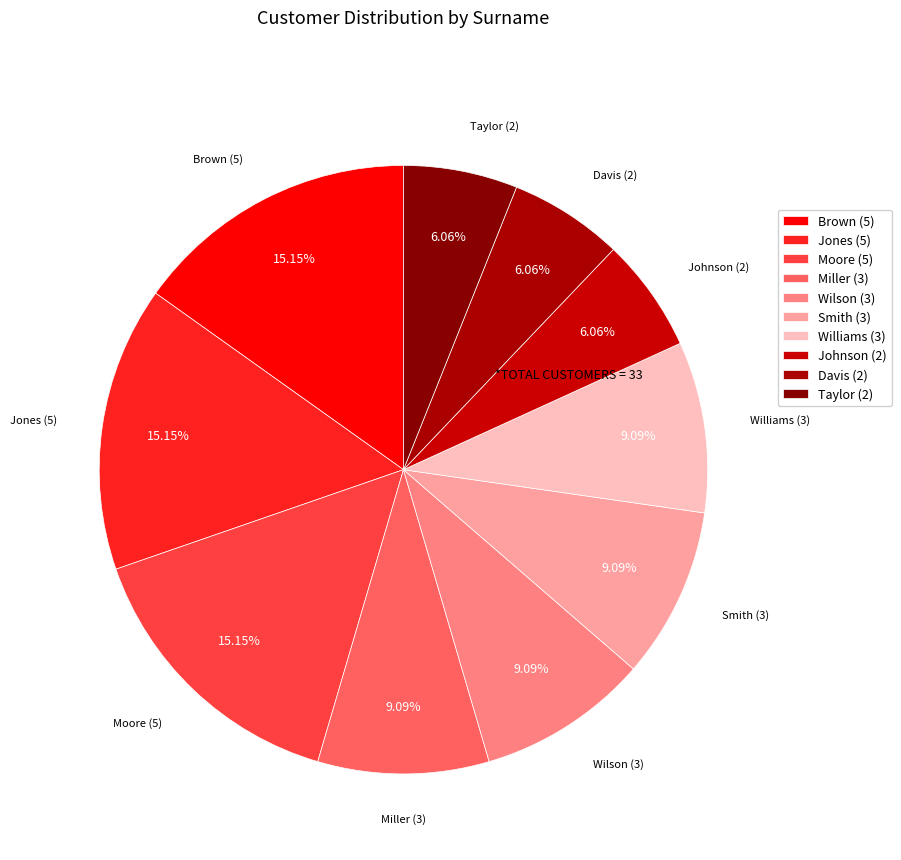

Count the number of slices in the pie.

10